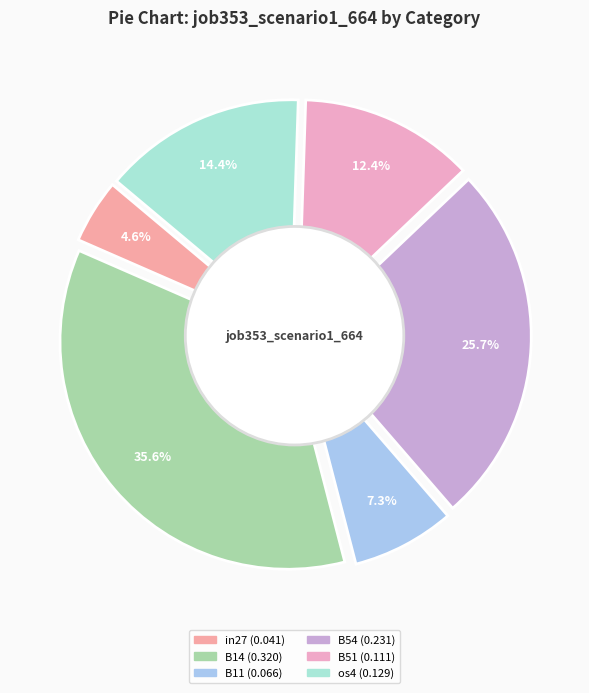

Count the number of slices in the pie.

7